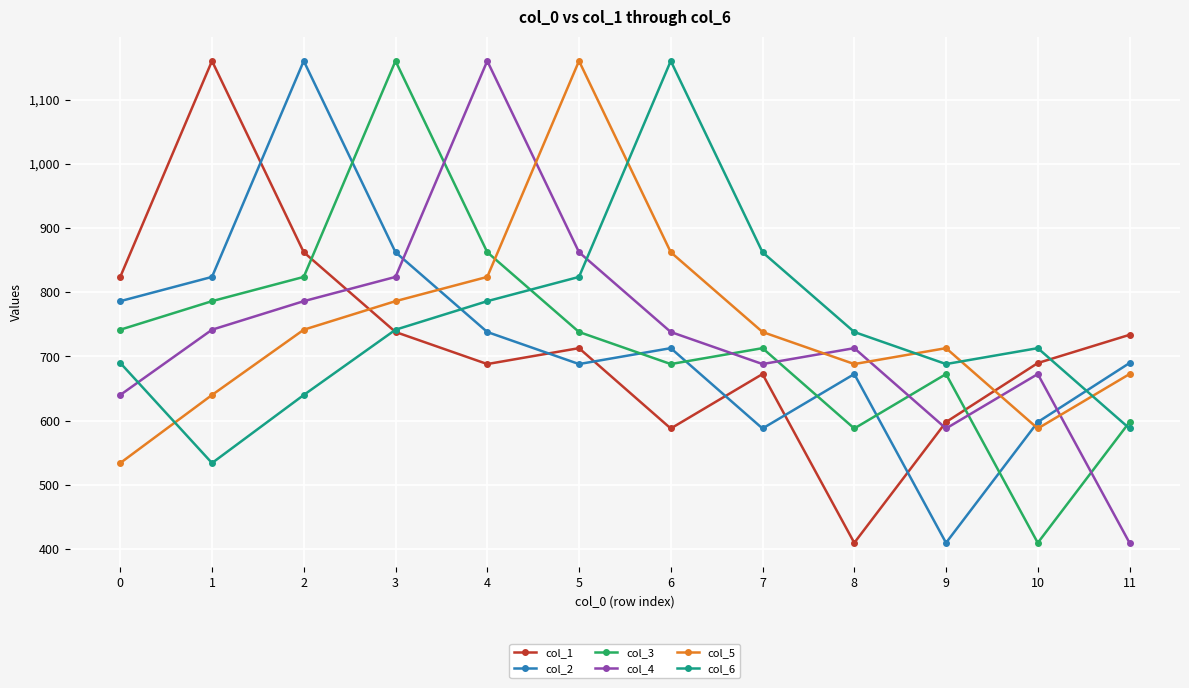

Where does the col_5 series first go above 738?

2